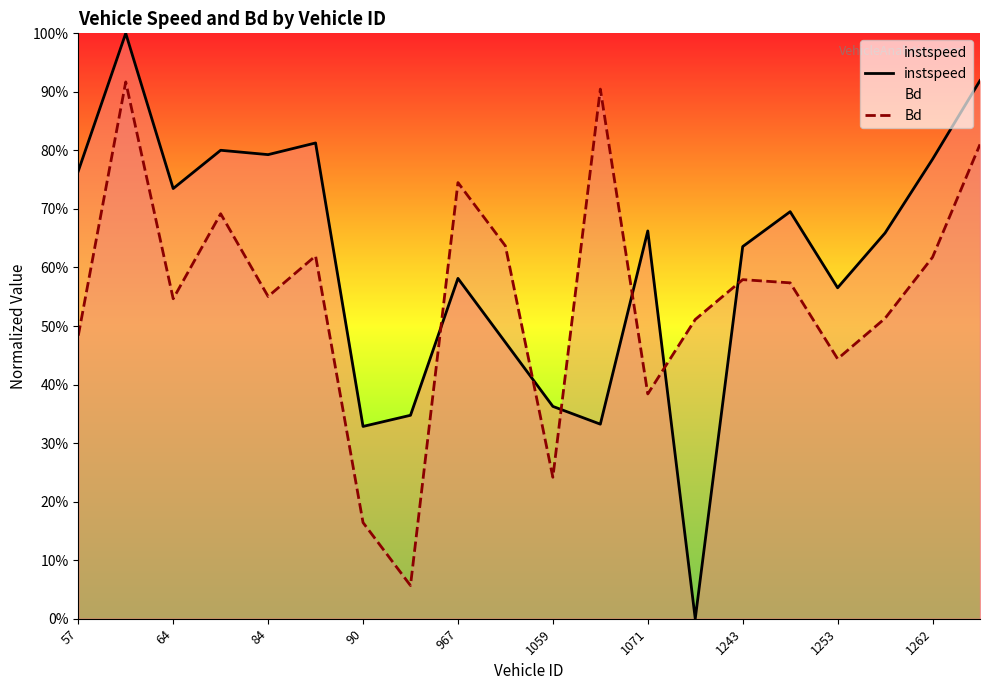

In Bd, how many points are lower than both neighbors (excluding endpoints)?

6